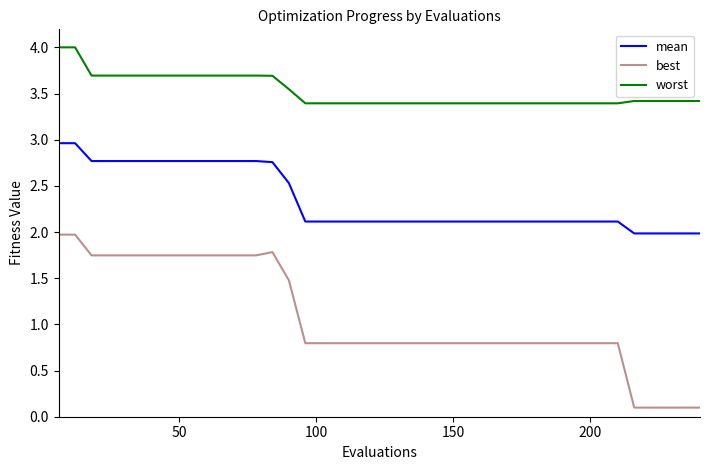

What is the highest value of the worst series?

4.0